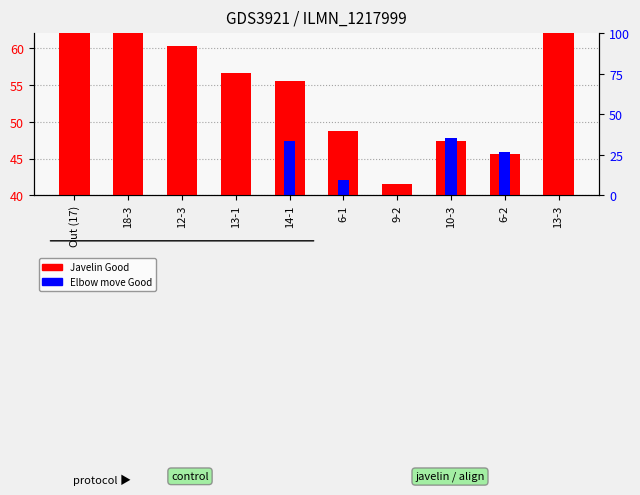

Between 14-1 and 6-1, which series saw the biggest shift?

Javelin Good (scaled)